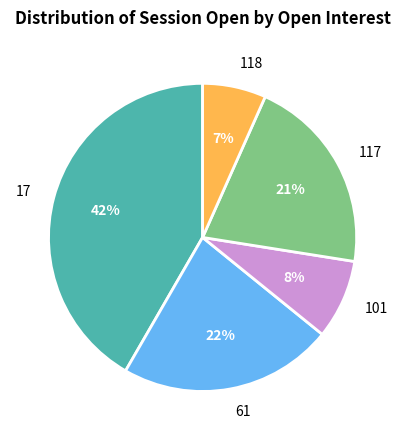

Is it true that 117 is 13% of the pie?

False